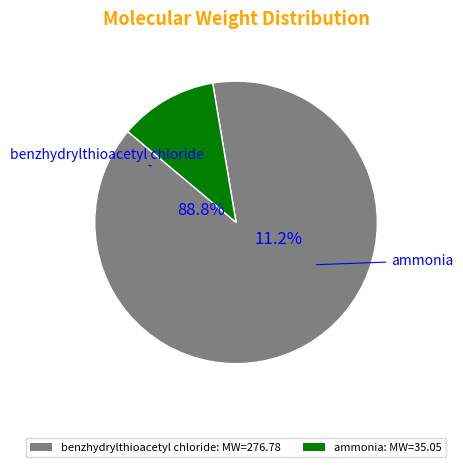

What is the largest slice in the pie chart?

benzhydrylthioacetyl chloride